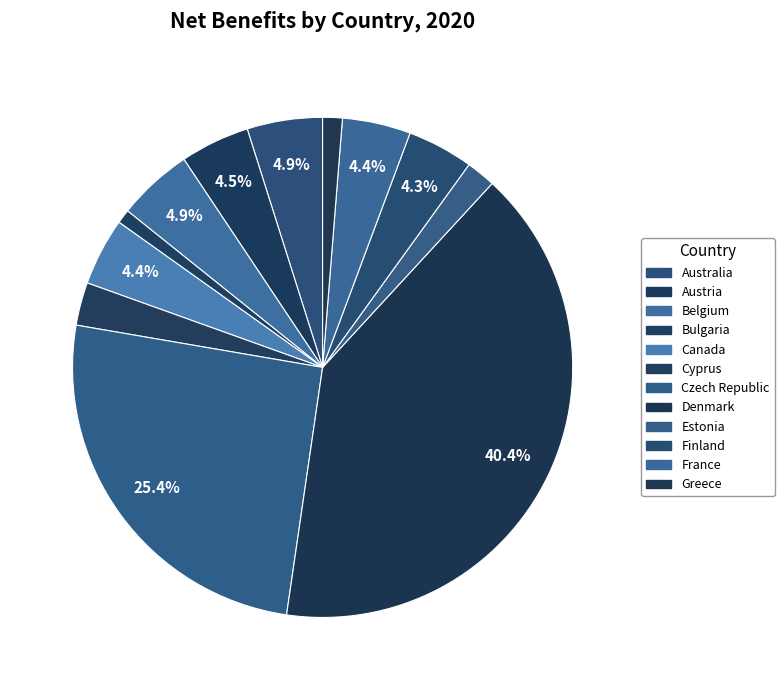

Which category has the smallest portion of the pie?

Bulgaria